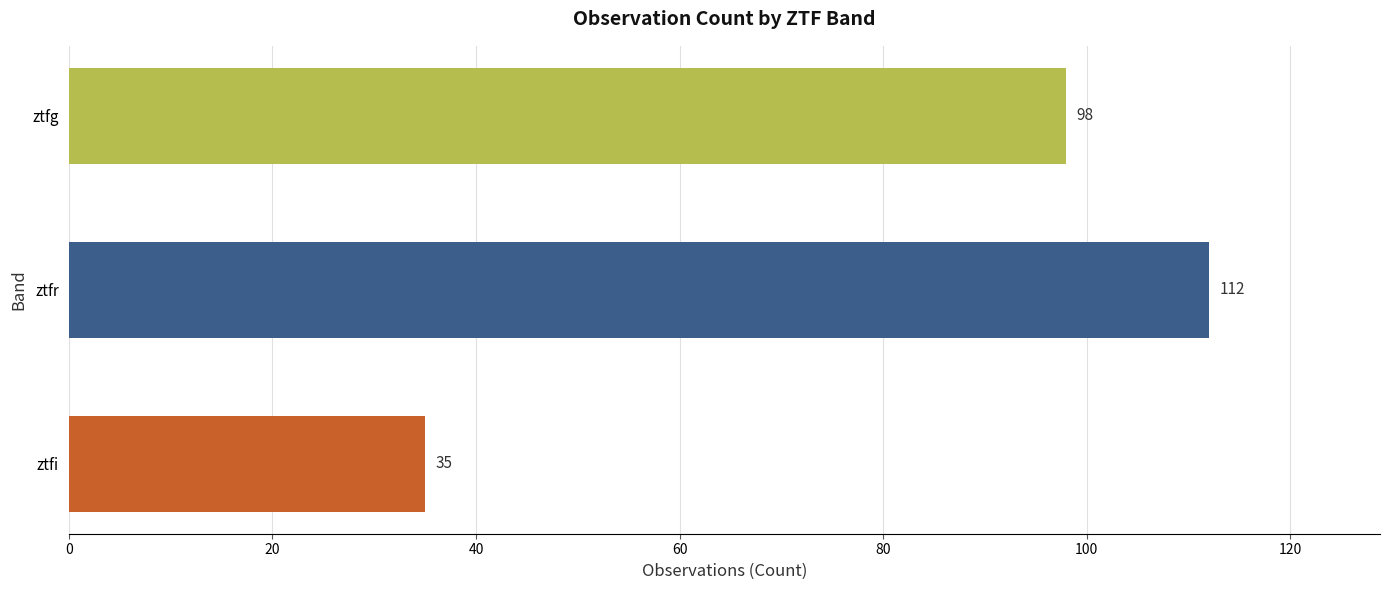

Does the chart contain stacked bars?

No